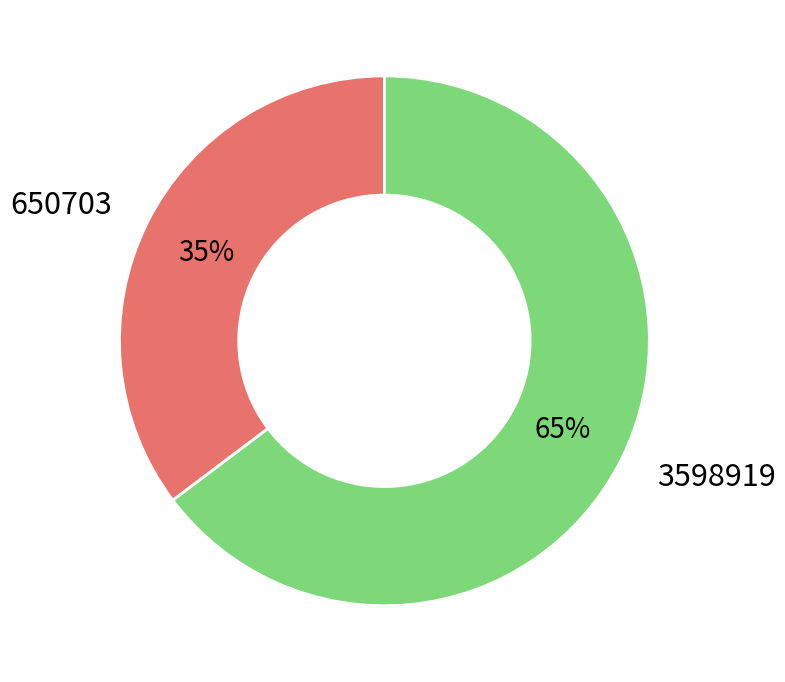

How many segments does this pie chart have?

2